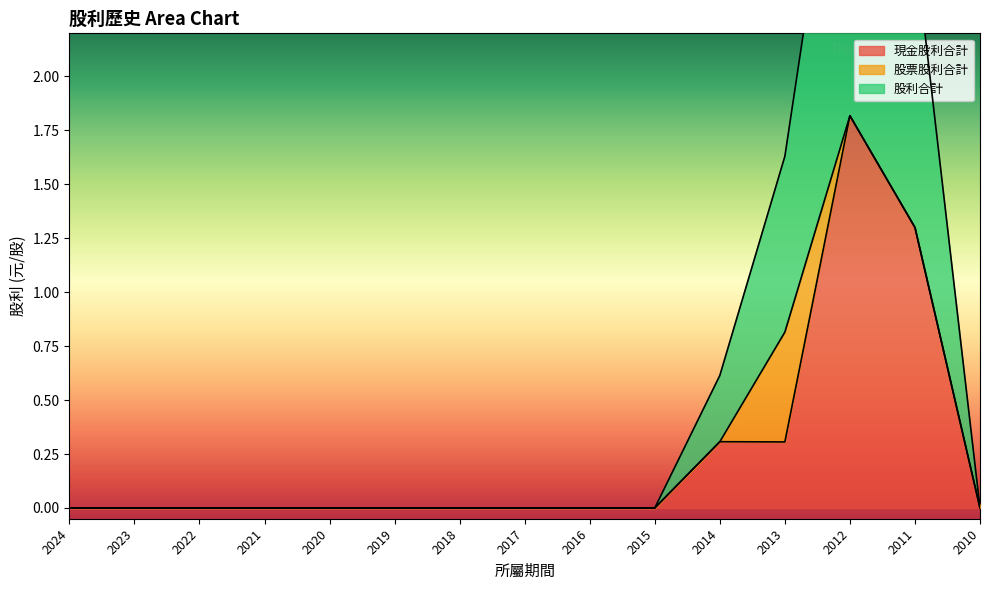

Does the chart have visible grid lines?

No